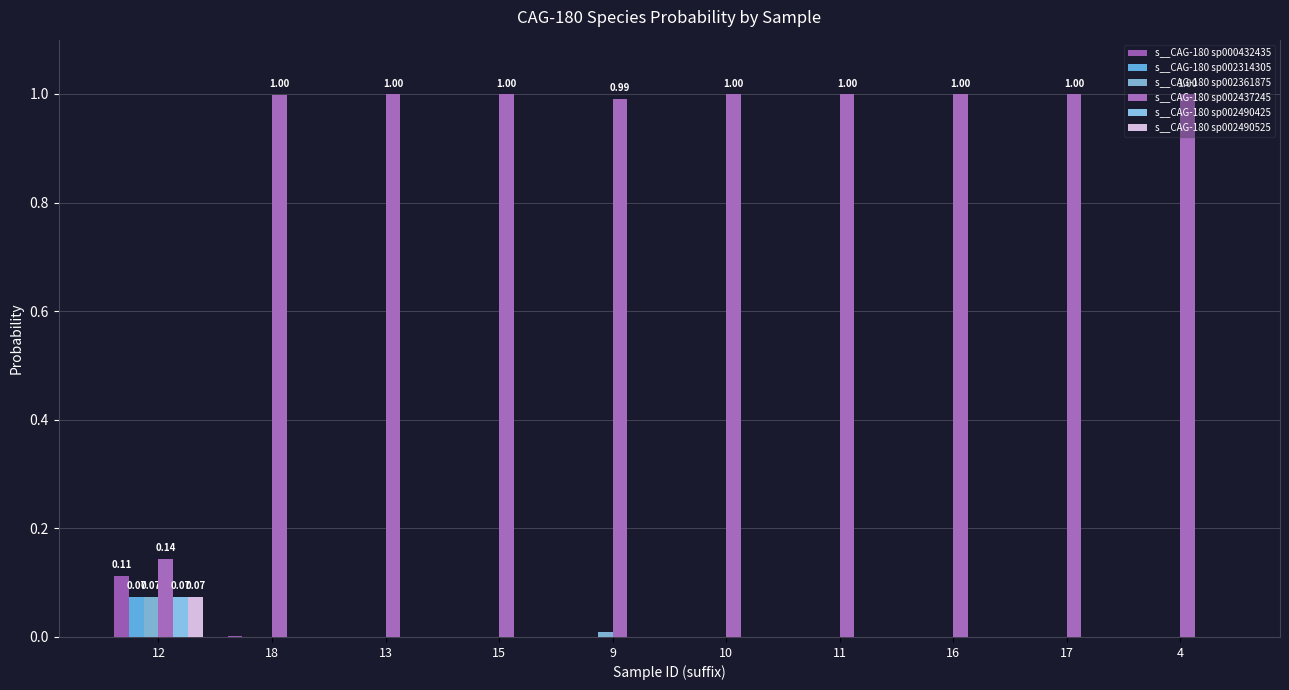

Between 4 and 17, which is larger?

4